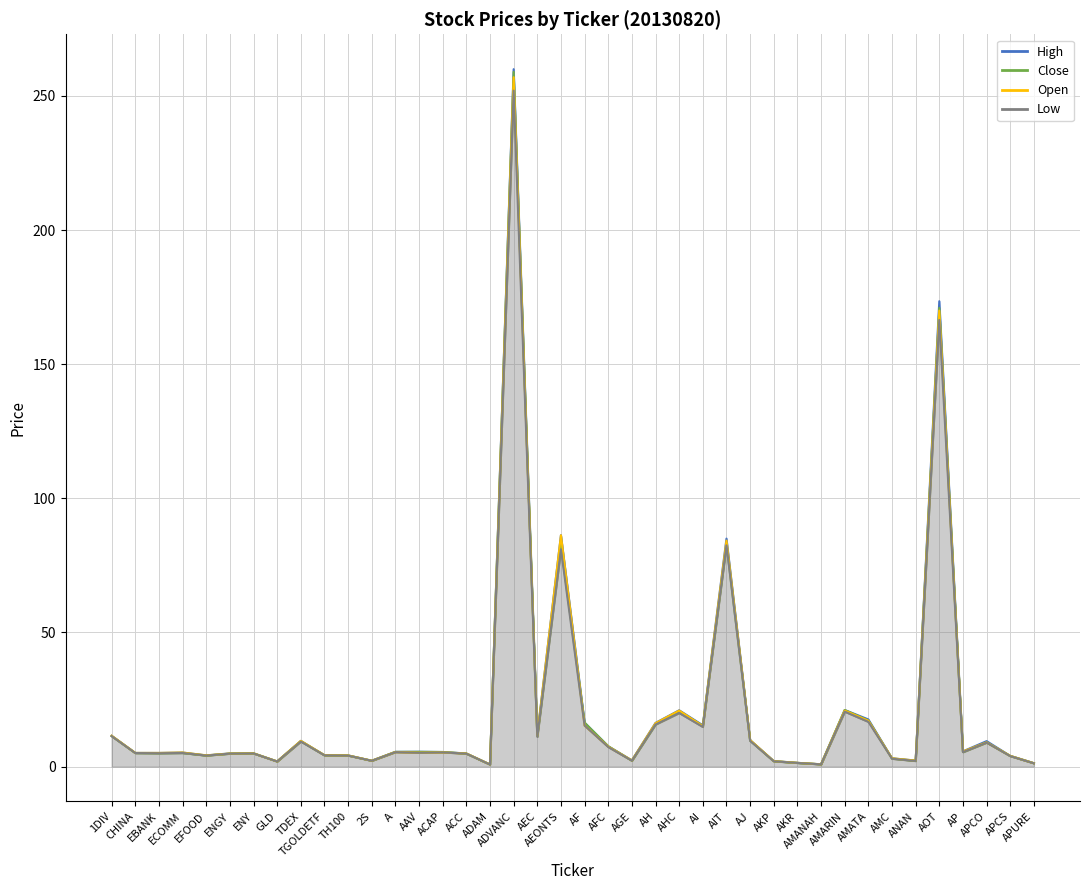

How many interior local peaks does the CLOSE series have?

10